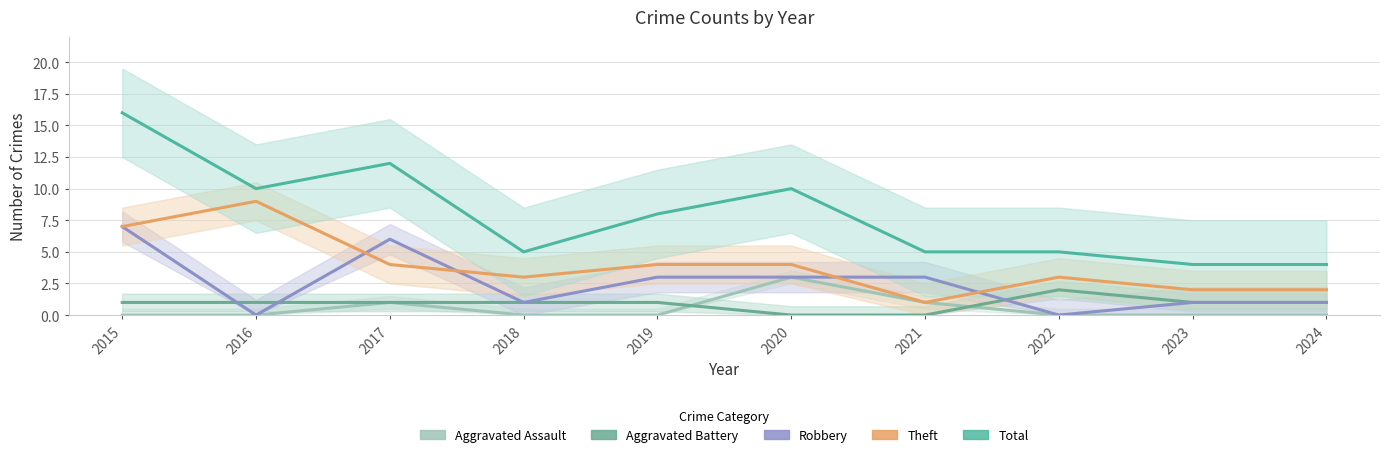

What is the difference between the Total values at 2024 and 2015?

12